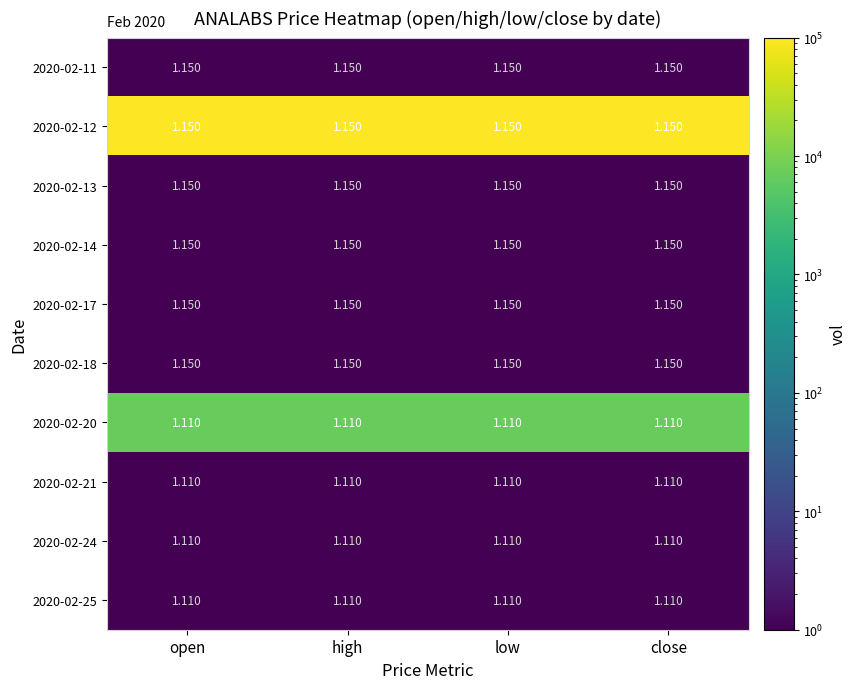

How many series are shown in this chart?

10